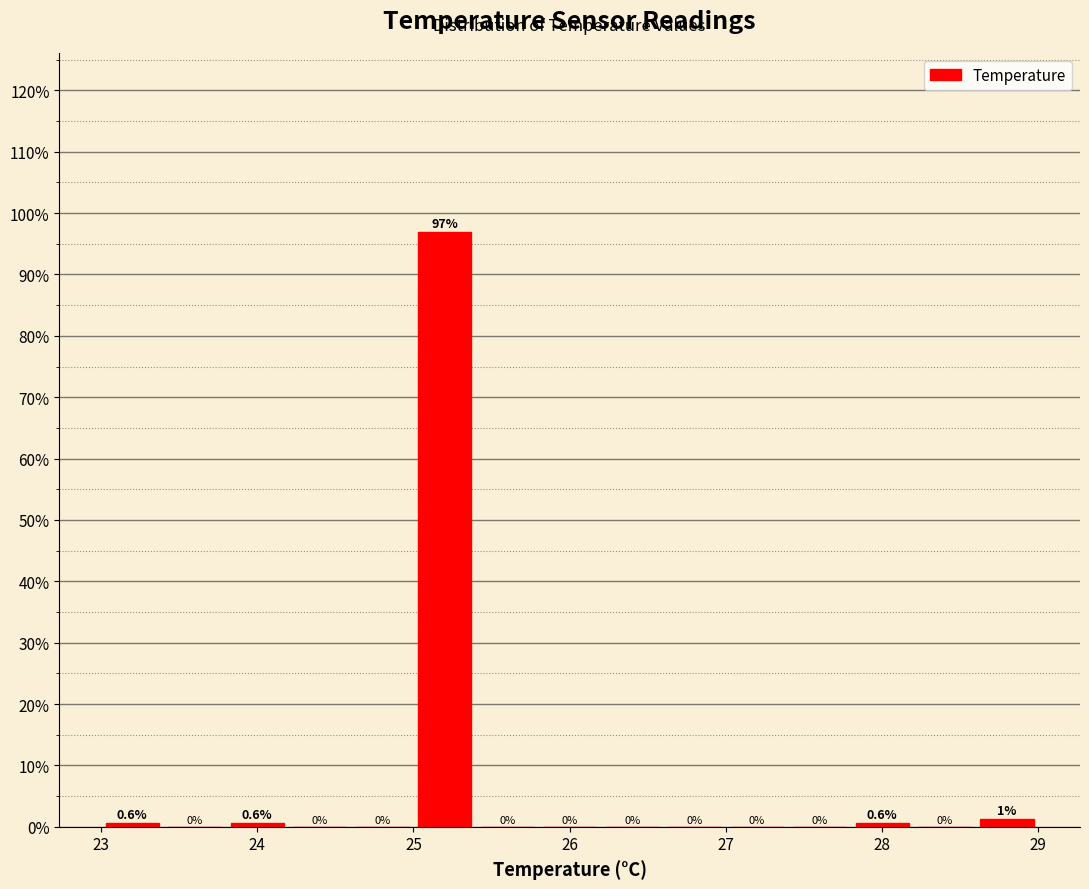

Which range on the x-axis has the tallest bar?

25.0 to 25.4